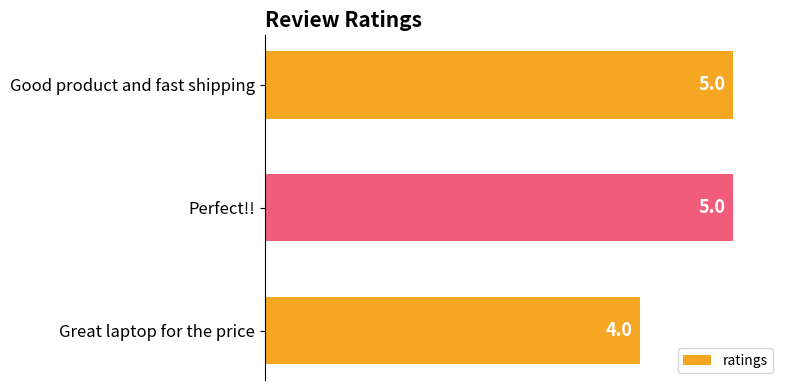

How many bars are there in total?

3